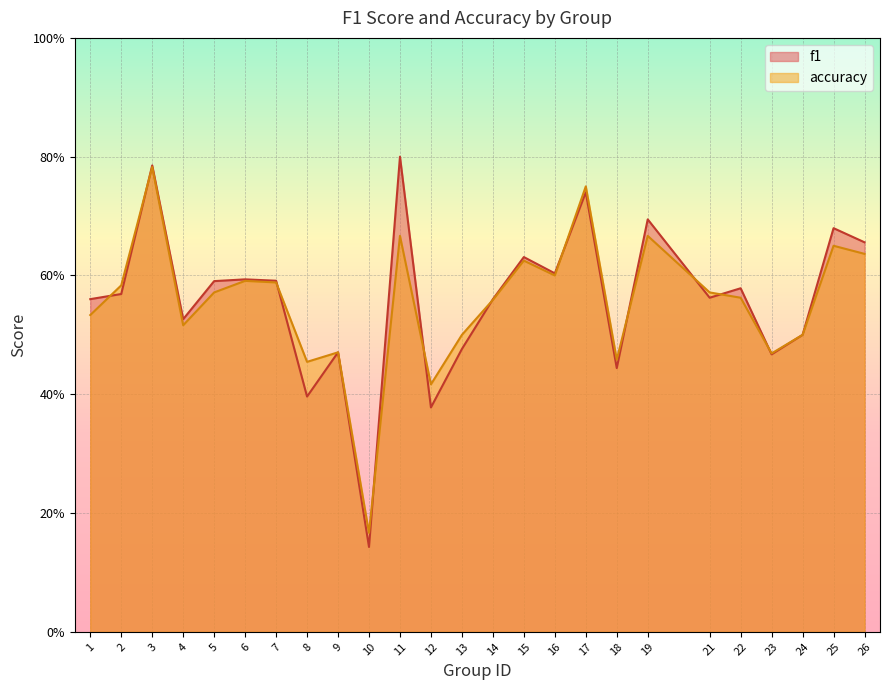

List the labels in order of accuracy value, largest first.

3, 17, 11, 19, 25, 26, 15, 16, 6, 7, 2, 5, 21, 22, 14, 1, 4, 13, 24, 9, 23, 18, 8, 12, 10